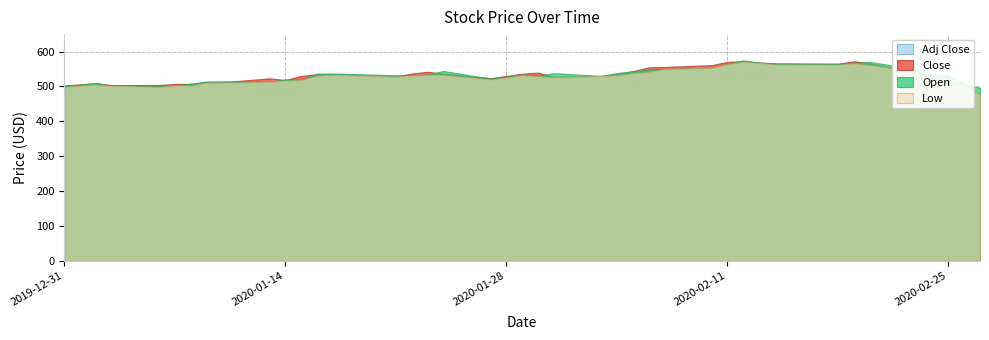

True or false: Adj Close and Close intersect in this chart.

False